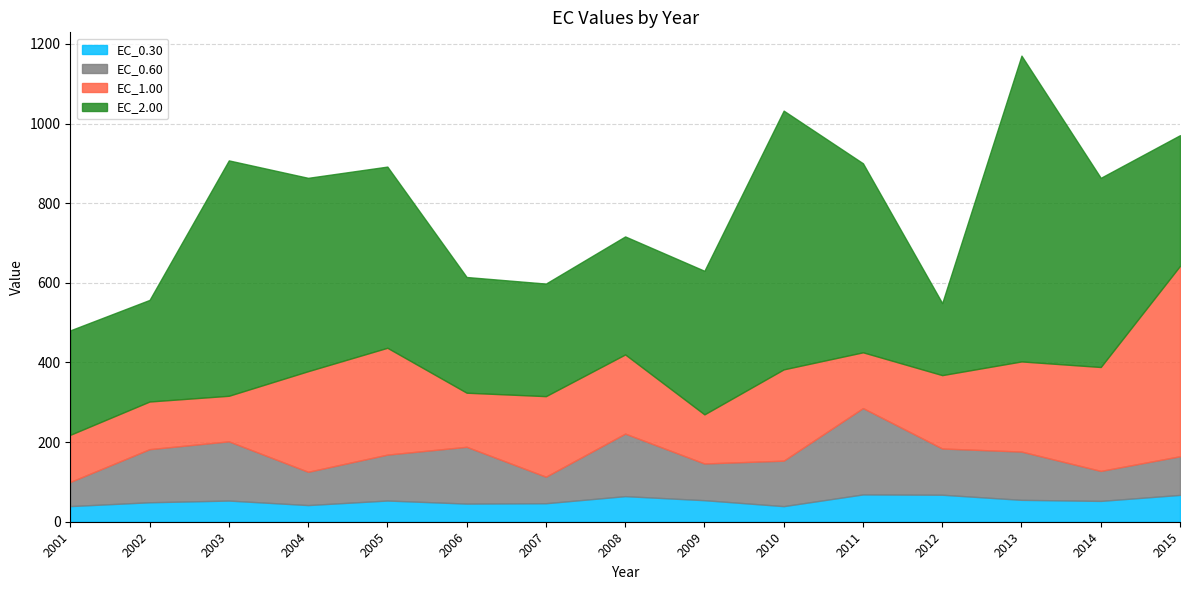

Which series changed the most between 2001 and 2006?

EC_0.60